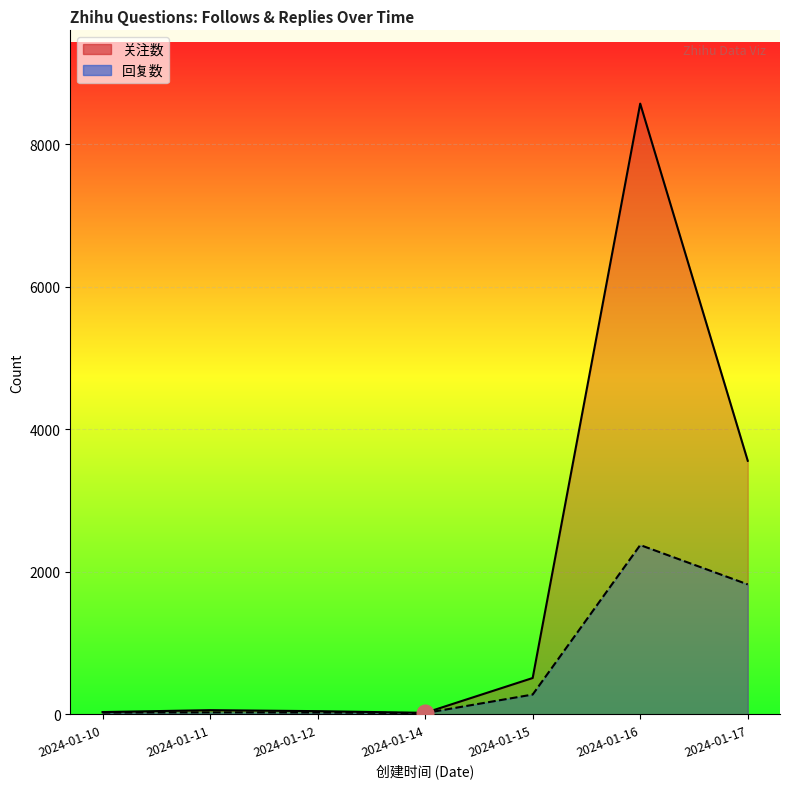

Count the number of data series in this chart.

2